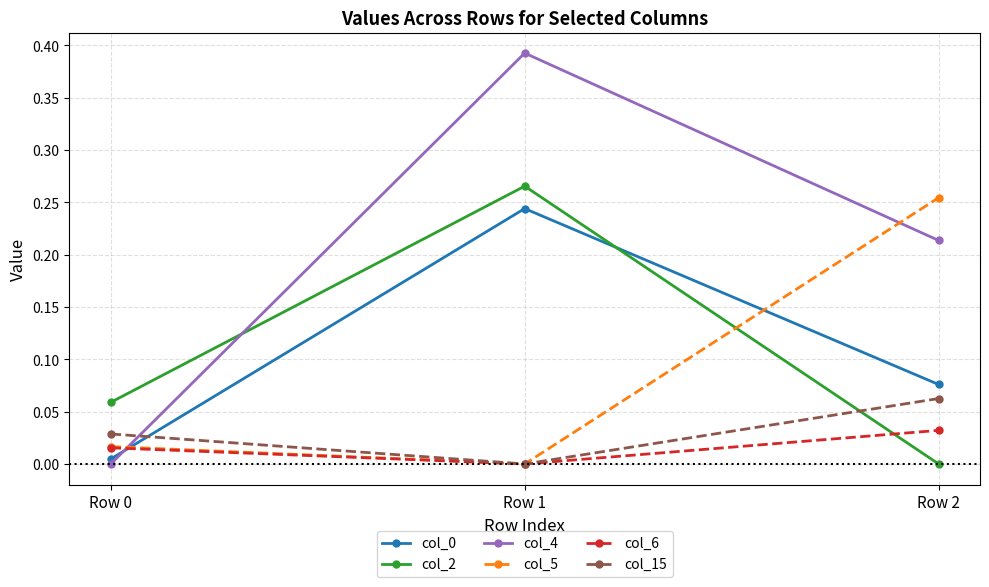

How many series are shown in this chart?

6